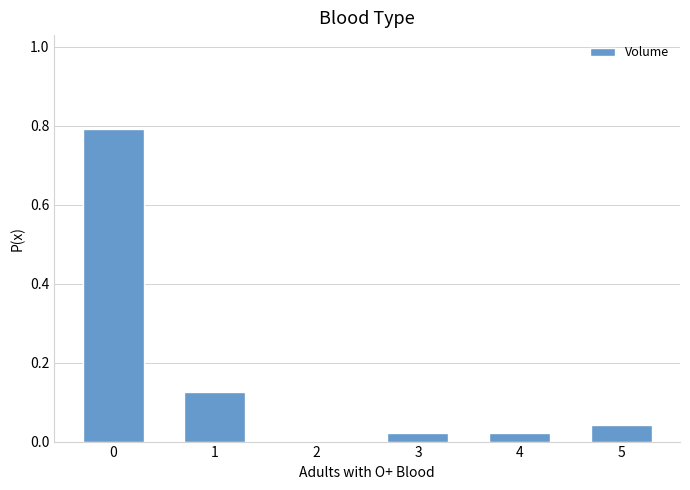

What is the greatest value displayed?

0.8